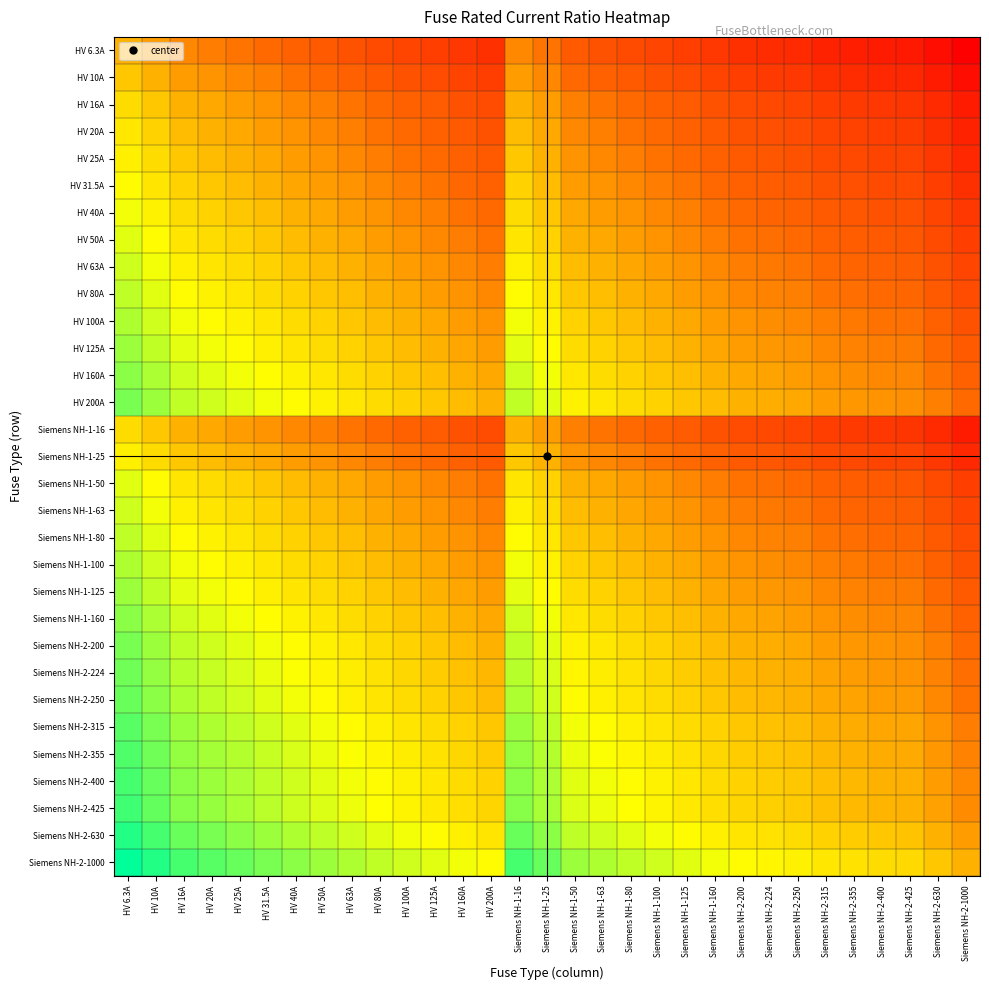

At which category is the sum across all series the highest?

HV 6.3A